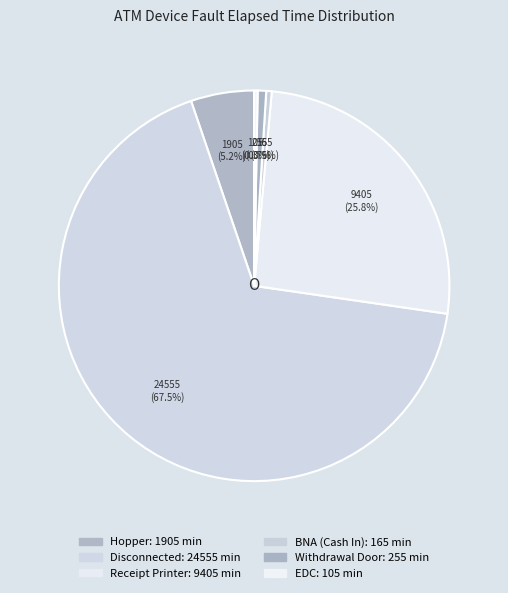

Is there a majority slice in this chart?

Yes